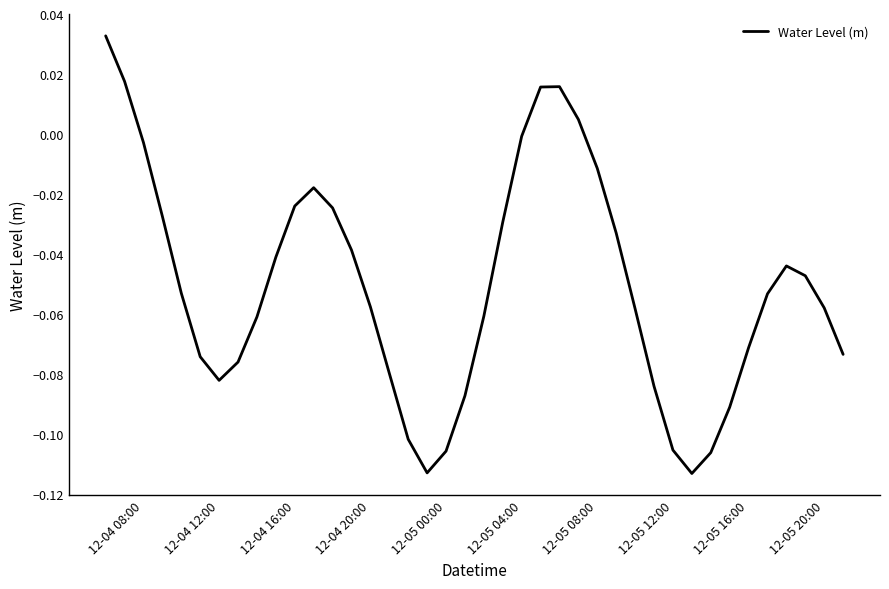

How many lines are shown in the chart?

1